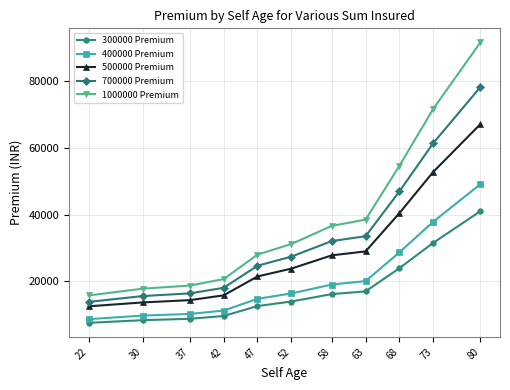

True or false: 700000 Premium has a value of 53733.1 at 63.

False